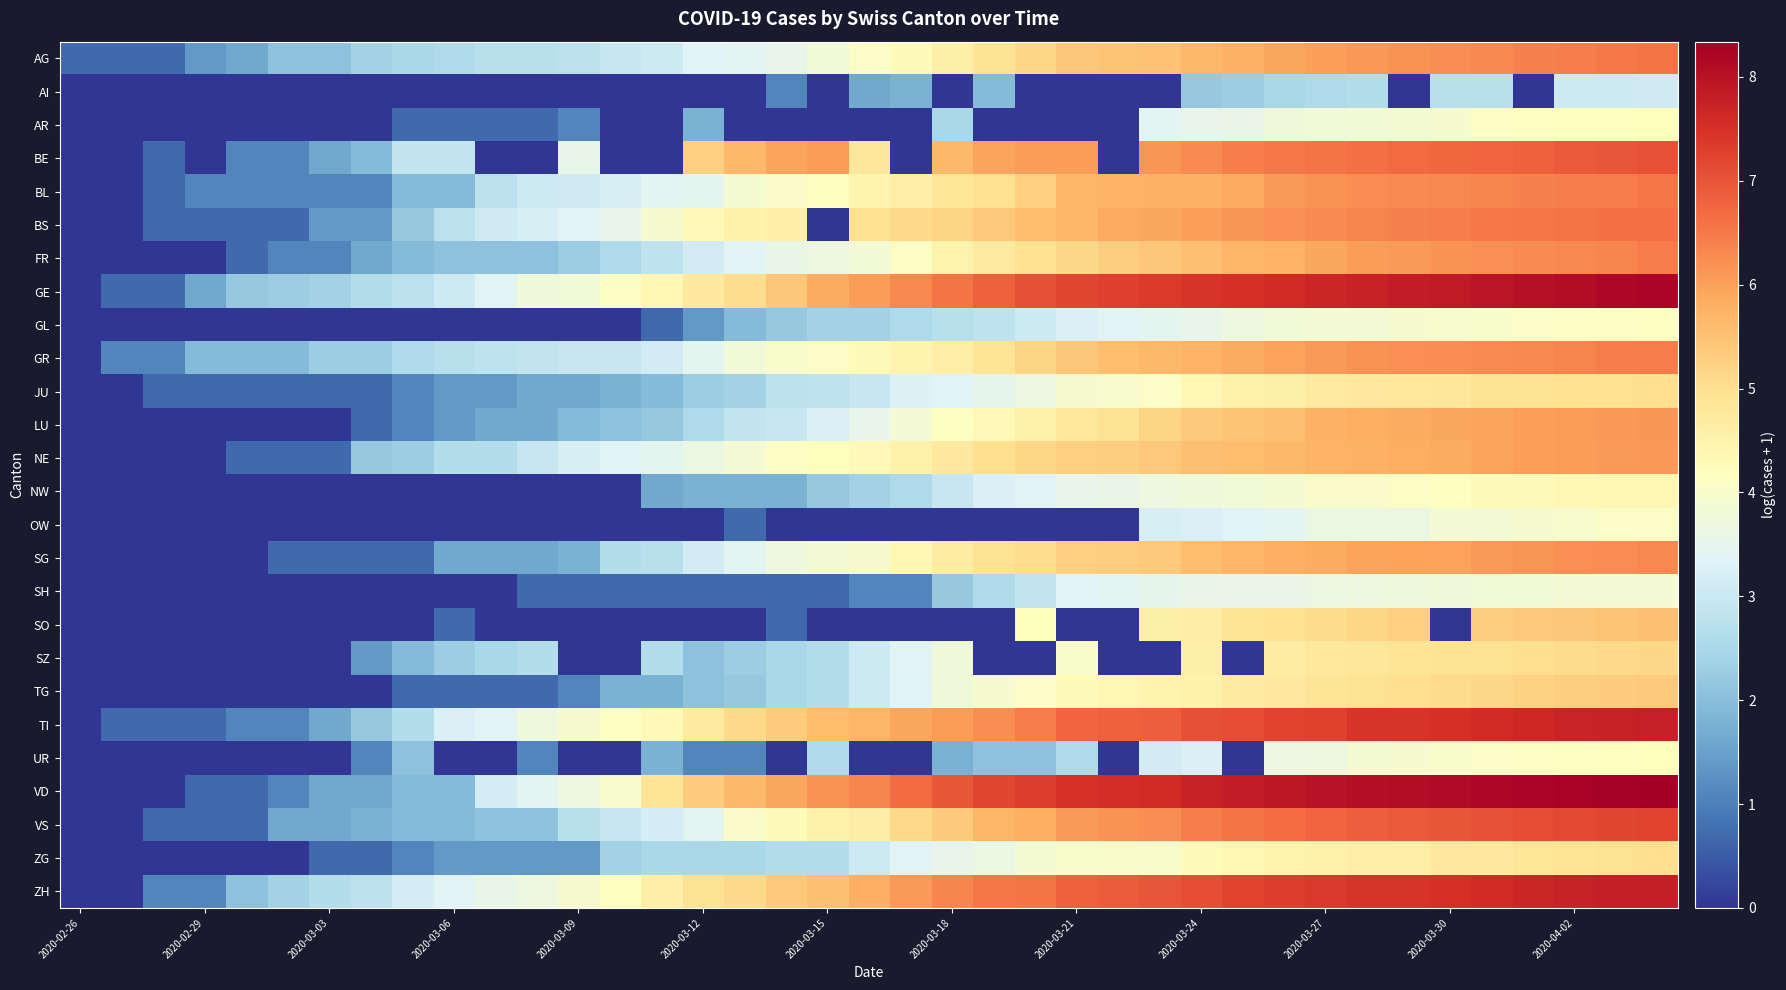

Reading left to right, extract all data points from this chart.

AG: 0.7	0.7	0.7	1.4	1.6	2.1	2.1	2.4	2.5	2.6	2.7	2.7	2.8	2.9	3.0	3.3	3.4	3.5	3.8	4.0	4.2	4.6	4.9	5.2	5.4	5.5	5.5	5.6	5.8	5.9	6.0	6.1	6.2	6.2	6.3	6.4	6.4	6.5	6.6
AI: 0.0	0.0	0.0	0.0	0.0	0.0	0.0	0.0	0.0	0.0	0.0	0.0	0.0	0.0	0.0	0.0	0.0	1.1	0.0	1.6	1.8	0.0	1.9	0.0	0.0	0.0	0.0	2.2	2.3	2.5	2.6	2.6	0.0	2.7	2.7	0.0	3.0	3.0	3.1
AR: 0.0	0.0	0.0	0.0	0.0	0.0	0.0	0.0	0.7	0.7	0.7	0.7	1.1	0.0	0.0	1.8	0.0	0.0	0.0	0.0	0.0	2.5	0.0	0.0	0.0	0.0	3.4	3.5	3.6	3.8	3.8	3.8	3.9	3.9	4.1	4.1	4.2	4.2	4.2
BE: 0.0	0.0	0.7	0.0	1.1	1.1	1.6	1.9	2.9	2.9	0.0	0.0	3.6	0.0	0.0	5.3	5.6	5.9	6.0	4.8	0.0	5.6	5.9	6.0	6.0	0.0	6.2	6.3	6.4	6.5	6.6	6.6	6.7	6.7	6.8	6.8	6.9	7.0	7.0
BL: 0.0	0.0	0.7	1.1	1.1	1.1	1.1	1.1	1.9	1.9	2.8	3.0	3.1	3.2	3.4	3.5	3.9	4.0	4.1	4.5	4.6	4.8	5.0	5.3	5.7	5.7	5.7	5.8	5.9	6.1	6.2	6.2	6.3	6.3	6.4	6.4	6.4	6.5	6.5
BS: 0.0	0.0	0.7	0.7	0.7	0.7	1.4	1.4	2.2	2.8	3.1	3.2	3.4	3.5	3.9	4.3	4.5	4.6	0.0	5.0	5.1	5.2	5.4	5.6	5.7	5.9	5.9	6.0	6.1	6.2	6.3	6.3	6.4	6.4	6.5	6.5	6.6	6.6	6.6
FR: 0.0	0.0	0.0	0.0	0.7	1.1	1.1	1.6	1.9	2.1	2.1	2.1	2.3	2.6	2.8	3.1	3.4	3.6	3.7	3.8	4.1	4.5	4.7	5.0	5.1	5.3	5.4	5.5	5.7	5.7	5.9	6.0	6.1	6.2	6.2	6.3	6.3	6.4	6.5
GE: 0.0	0.7	0.7	1.6	2.2	2.3	2.4	2.6	2.8	3.0	3.4	3.8	3.8	4.1	4.4	4.7	5.0	5.4	5.8	6.1	6.3	6.6	6.8	7.0	7.2	7.3	7.3	7.4	7.5	7.6	7.7	7.8	7.8	7.9	8.0	8.0	8.1	8.2	8.2
GL: 0.0	0.0	0.0	0.0	0.0	0.0	0.0	0.0	0.0	0.0	0.0	0.0	0.0	0.0	0.7	1.4	1.9	2.2	2.4	2.4	2.6	2.7	2.8	3.0	3.3	3.4	3.5	3.5	3.7	3.8	3.9	3.9	3.9	4.0	4.0	4.0	4.1	4.1	4.1
GR: 0.0	1.1	1.1	1.9	1.9	1.9	2.3	2.3	2.6	2.7	2.8	2.9	2.9	2.9	3.1	3.5	3.8	4.0	4.0	4.3	4.4	4.6	4.9	5.2	5.4	5.6	5.7	5.7	5.8	6.0	6.1	6.2	6.2	6.3	6.3	6.3	6.4	6.4	6.5
JU: 0.0	0.0	0.7	0.7	0.7	0.7	0.7	0.7	1.1	1.4	1.4	1.6	1.6	1.8	1.9	2.3	2.4	2.8	2.8	3.0	3.3	3.3	3.5	3.7	3.9	4.0	4.1	4.3	4.5	4.6	4.7	4.8	4.8	4.8	4.9	4.9	5.0	5.0	5.0
LU: 0.0	0.0	0.0	0.0	0.0	0.0	0.0	0.7	1.1	1.4	1.6	1.6	1.9	2.1	2.2	2.6	2.9	3.0	3.3	3.5	3.9	4.1	4.3	4.6	4.8	4.9	5.2	5.4	5.5	5.5	5.8	5.8	5.8	5.9	5.9	6.0	6.1	6.1	6.1
NE: 0.0	0.0	0.0	0.0	0.7	0.7	0.7	2.2	2.3	2.6	2.6	2.9	3.2	3.3	3.5	3.6	3.9	4.1	4.2	4.3	4.5	4.7	5.0	5.2	5.2	5.3	5.4	5.5	5.6	5.6	5.7	5.8	5.8	5.8	5.9	6.0	6.0	6.1	6.1
NW: 0.0	0.0	0.0	0.0	0.0	0.0	0.0	0.0	0.0	0.0	0.0	0.0	0.0	0.0	1.6	1.8	1.8	1.8	2.2	2.4	2.6	2.9	3.3	3.4	3.5	3.6	3.7	3.8	3.8	3.9	4.0	4.0	4.1	4.2	4.3	4.3	4.3	4.4	4.4
OW: 0.0	0.0	0.0	0.0	0.0	0.0	0.0	0.0	0.0	0.0	0.0	0.0	0.0	0.0	0.0	0.0	0.7	0.0	0.0	0.0	0.0	0.0	0.0	0.0	0.0	0.0	3.2	3.3	3.3	3.4	3.6	3.6	3.6	3.9	3.9	3.9	4.0	4.0	4.0
SG: 0.0	0.0	0.0	0.0	0.0	0.7	0.7	0.7	0.7	1.6	1.6	1.6	1.8	2.6	2.7	3.1	3.4	3.7	3.9	3.9	4.4	4.7	4.9	5.0	5.3	5.3	5.4	5.6	5.7	5.8	5.9	6.0	6.0	6.0	6.1	6.2	6.2	6.2	6.3
SH: 0.0	0.0	0.0	0.0	0.0	0.0	0.0	0.0	0.0	0.0	0.0	0.7	0.7	0.7	0.7	0.7	0.7	0.7	0.7	1.1	1.1	2.2	2.6	2.9	3.4	3.4	3.5	3.6	3.6	3.6	3.6	3.7	3.7	3.8	3.8	3.8	3.9	3.9	3.9
SO: 0.0	0.0	0.0	0.0	0.0	0.0	0.0	0.0	0.0	0.7	0.0	0.0	0.0	0.0	0.0	0.0	0.0	0.7	0.0	0.0	0.0	0.0	0.0	4.2	0.0	0.0	4.6	4.7	4.9	5.0	5.1	5.2	5.3	0.0	5.3	5.4	5.4	5.5	5.5
SZ: 0.0	0.0	0.0	0.0	0.0	0.0	0.0	1.4	1.9	2.3	2.5	2.6	0.0	0.0	2.6	2.1	2.3	2.5	2.6	3.0	3.4	3.8	0.0	0.0	4.0	0.0	0.0	4.6	0.0	4.7	4.8	4.8	4.9	4.9	4.9	5.0	5.0	5.1	5.1
TG: 0.0	0.0	0.0	0.0	0.0	0.0	0.0	0.0	0.7	0.7	0.7	0.7	1.1	1.8	1.8	2.1	2.2	2.5	2.6	3.0	3.3	3.8	3.9	4.1	4.3	4.4	4.4	4.5	4.7	4.8	4.9	4.9	5.0	5.1	5.1	5.2	5.3	5.3	5.4
TI: 0.0	0.7	0.7	0.7	1.1	1.1	1.6	2.2	2.6	3.3	3.4	3.7	3.9	4.1	4.3	4.7	5.1	5.3	5.6	5.7	5.9	6.1	6.2	6.5	6.7	6.8	6.9	7.1	7.1	7.2	7.2	7.4	7.5	7.5	7.6	7.6	7.7	7.7	7.8
UR: 0.0	0.0	0.0	0.0	0.0	0.0	0.0	1.1	2.1	0.0	0.0	1.1	0.0	0.0	1.8	1.1	1.1	0.0	2.6	0.0	0.0	1.8	2.1	2.1	2.6	0.0	3.1	3.3	0.0	3.7	3.7	3.9	3.9	4.0	4.1	4.1	4.1	4.1	4.2
VD: 0.0	0.0	0.0	0.7	0.7	1.1	1.6	1.6	1.9	1.9	3.2	3.4	3.7	4.0	4.9	5.3	5.6	5.9	6.2	6.3	6.7	6.9	7.2	7.3	7.5	7.5	7.6	7.7	7.8	7.9	8.0	8.1	8.1	8.1	8.2	8.2	8.3	8.3	8.3
VS: 0.0	0.0	0.7	0.7	0.7	1.6	1.6	1.8	1.9	1.9	2.1	2.1	2.7	2.9	3.2	3.4	4.0	4.3	4.5	4.6	5.1	5.4	5.7	5.8	6.1	6.2	6.3	6.4	6.6	6.7	6.8	6.9	6.9	6.9	7.0	7.1	7.1	7.2	7.2
ZG: 0.0	0.0	0.0	0.0	0.0	0.0	0.7	0.7	1.1	1.4	1.4	1.4	1.4	2.4	2.5	2.5	2.5	2.6	2.6	3.0	3.4	3.5	3.6	3.9	4.0	4.0	4.0	4.3	4.4	4.5	4.6	4.6	4.6	4.7	4.7	4.8	4.9	4.9	5.0
ZH: 0.0	0.0	1.1	1.1	2.1	2.4	2.6	2.8	3.2	3.4	3.6	3.7	3.9	4.1	4.6	4.9	5.1	5.4	5.5	5.8	6.1	6.3	6.5	6.6	6.8	6.9	7.0	7.1	7.2	7.3	7.4	7.4	7.5	7.5	7.6	7.7	7.7	7.8	7.8